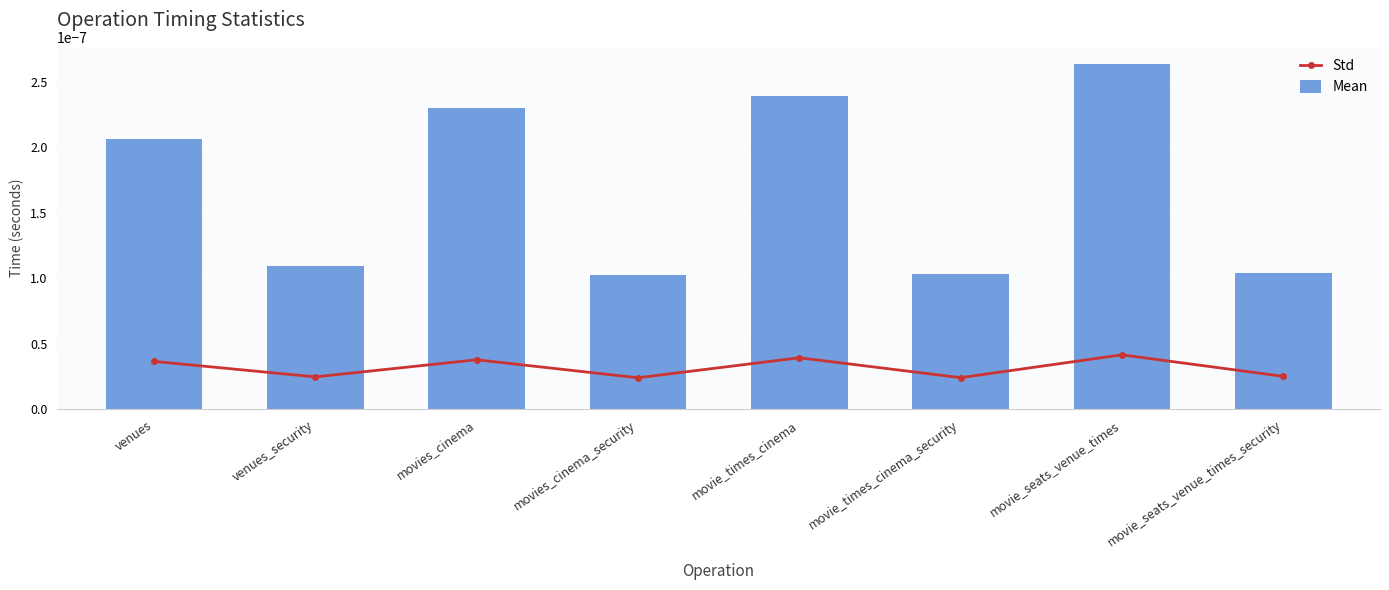

Where is Mean nearest to the value 0?

movies_cinema_security